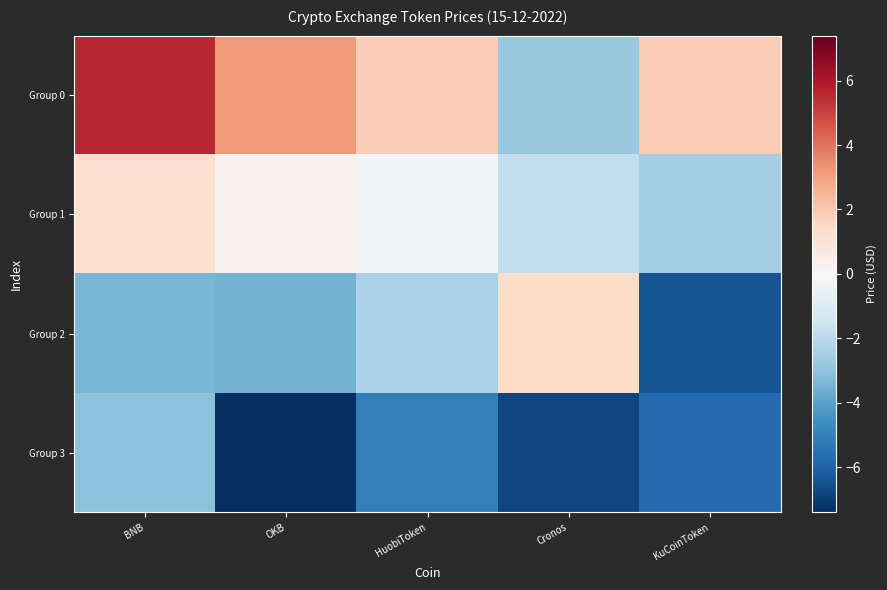

Between BNB and Cronos, which is larger?

BNB